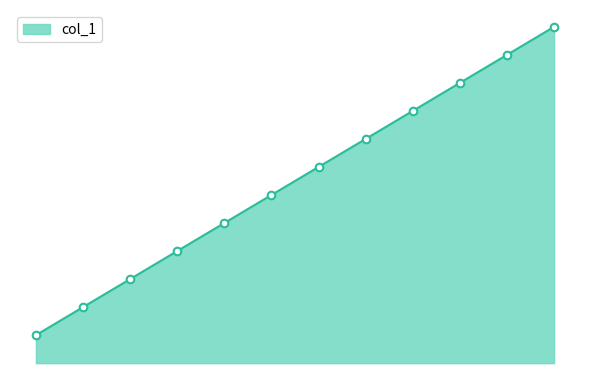

Does the chart have visible grid lines?

No